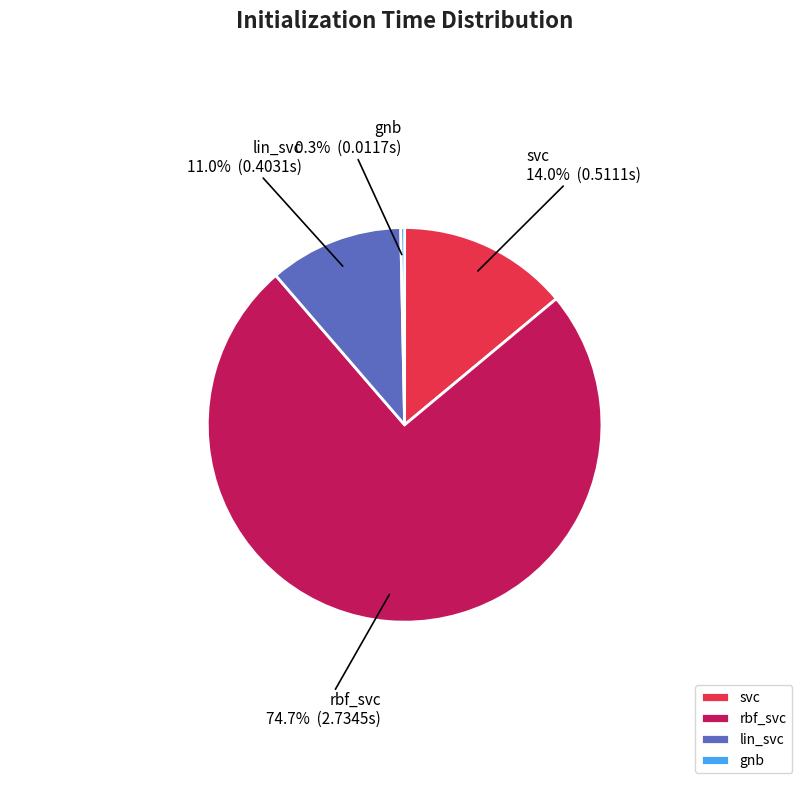

To the nearest percent, what is the combined percentage of lin_svc and rbf_svc?

86%